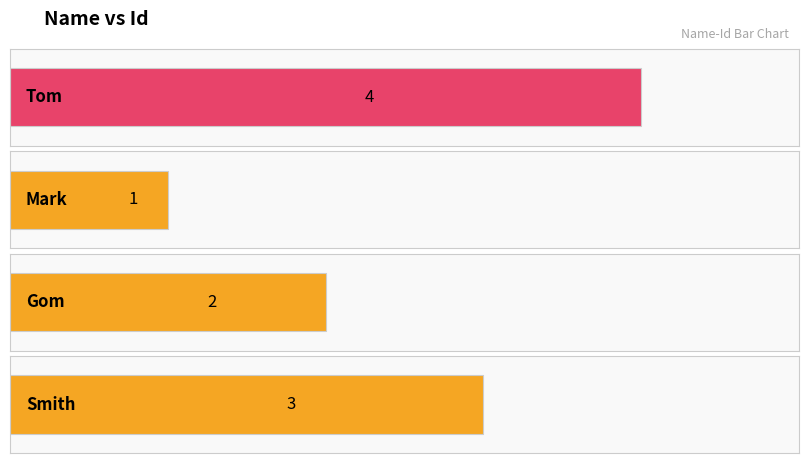

Which has a higher value, Gom or Tom?

Tom